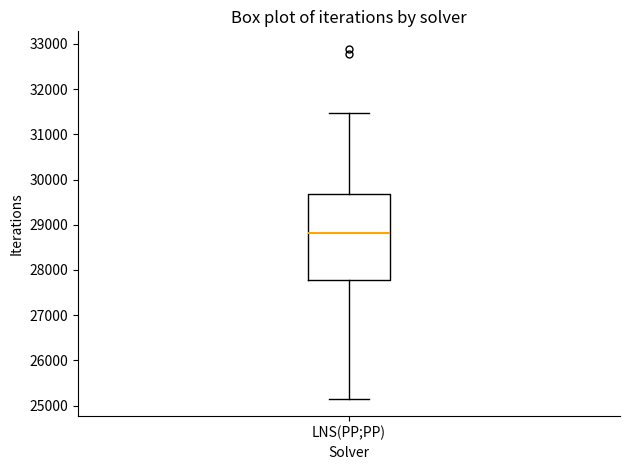

Read this box plot against the y-axis: the position of the median line, the range covered by the box, and the ends of both whiskers. The values are not printed on the chart, so give them approximately, as read against the axis.

median 28800, box 27800 to 29700, whiskers 25200 to 31500